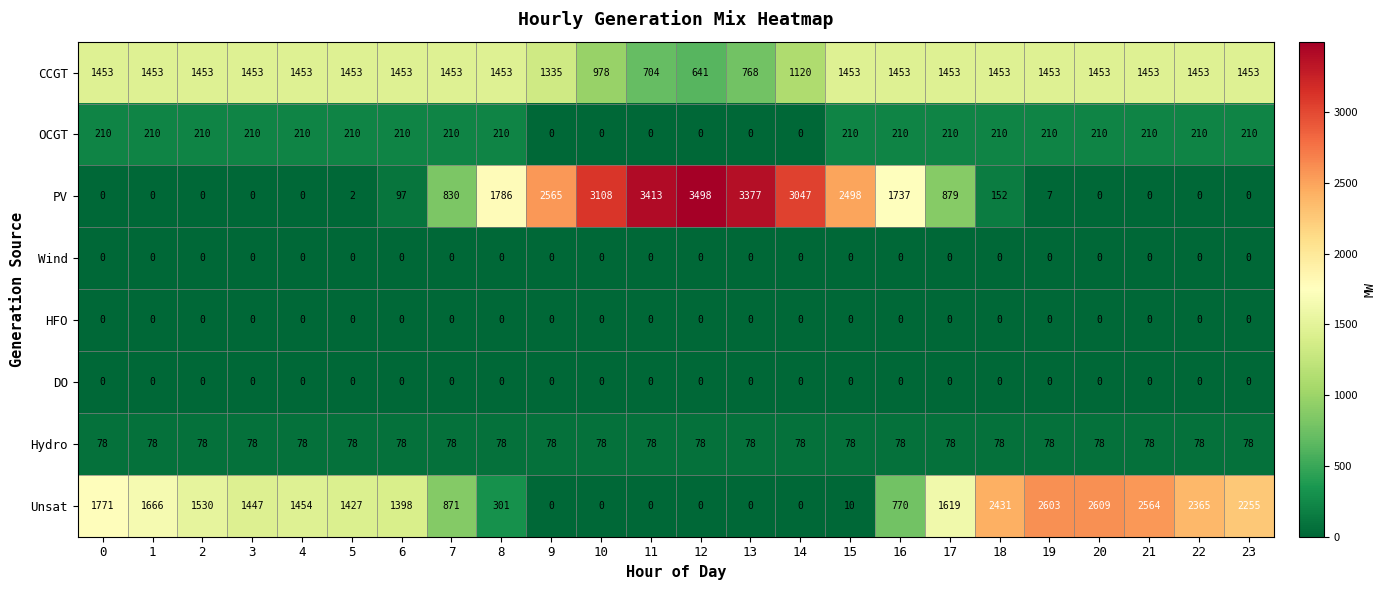

What is the greatest value displayed?

3498